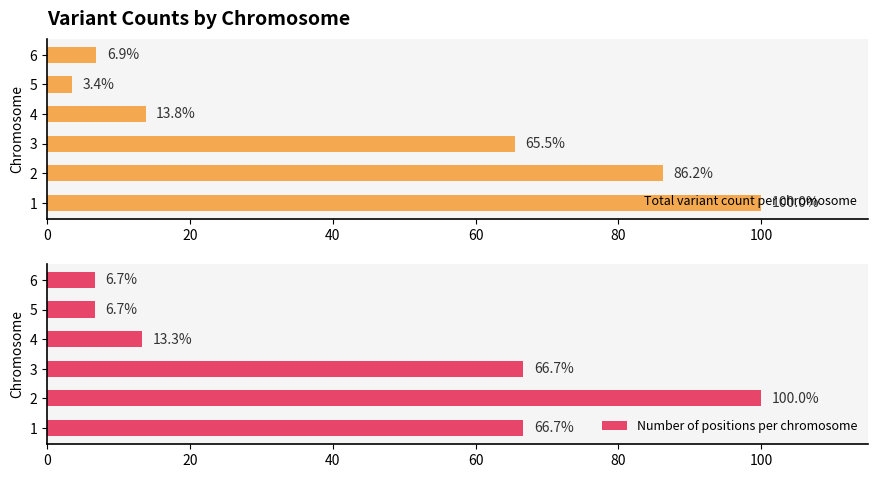

Reading right to left, what are all the values shown in this chart?

Total variant count per chromosome: 6.9	3.4	13.8	65.5	86.2	100.0
Number of positions per chromosome: 6.7	6.7	13.3	66.7	100.0	66.7